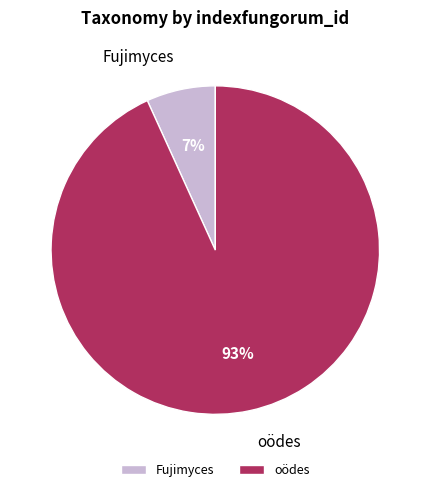

To the nearest percent, what is the combined percentage of Fujimyces and oödes?

100%